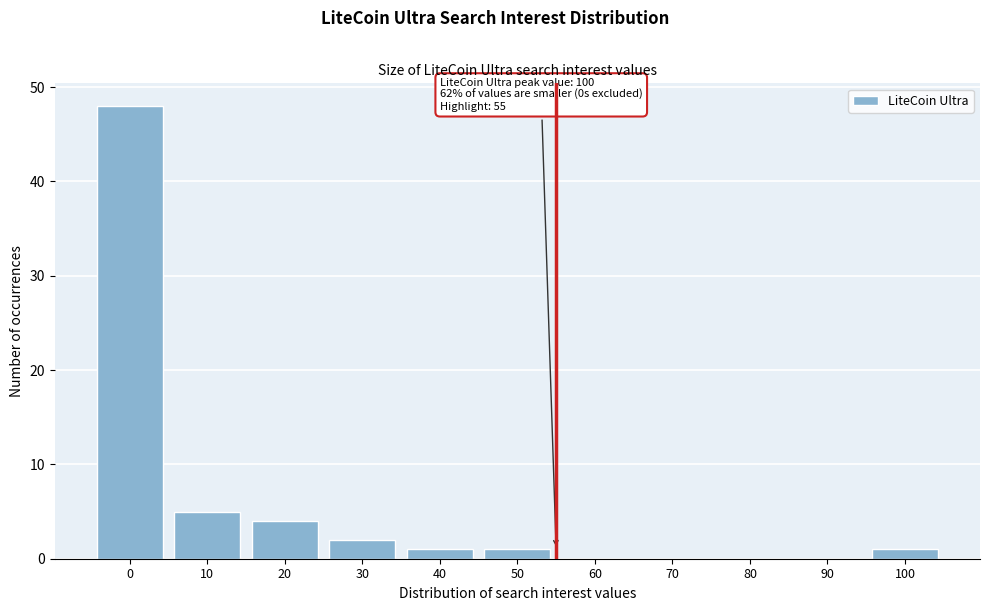

Reading right to left, what are all the values shown in this chart?

100=1	90=0	80=0	70=0	60=0	50=1	40=1	30=2	20=4	10=5	0=48